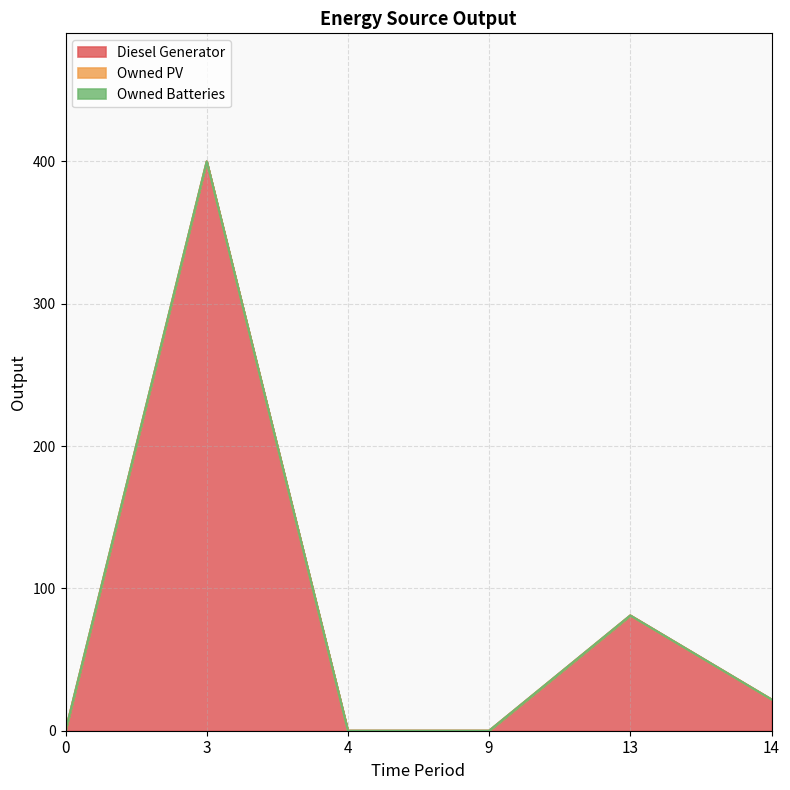

What are all the series names shown in the legend?

Diesel Generator, Owned PV, Owned Batteries